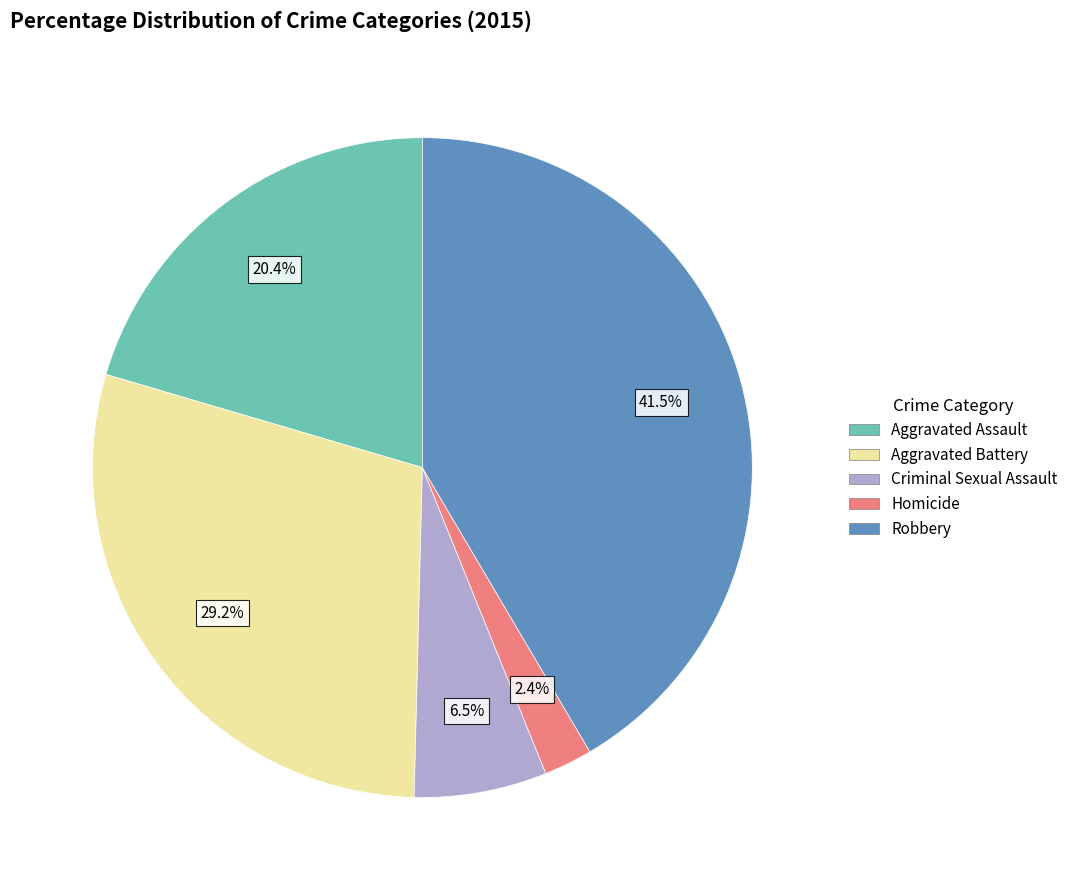

What percentage do Criminal Sexual Assault and Aggravated Assault together represent?

26.9%